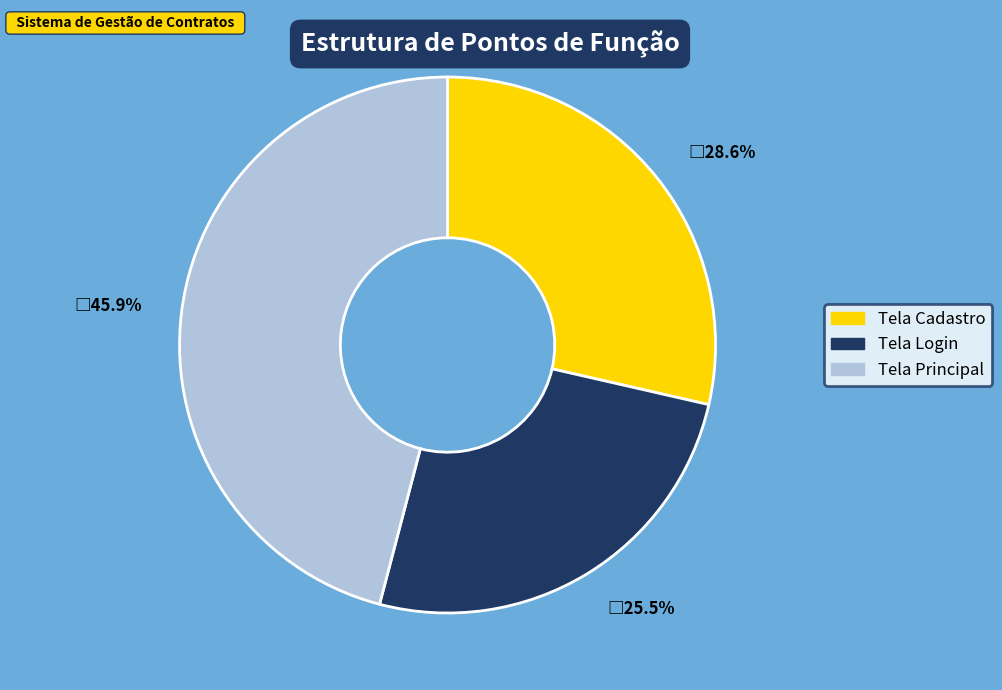

How much of the chart is everything except Tela Login?

74.5%